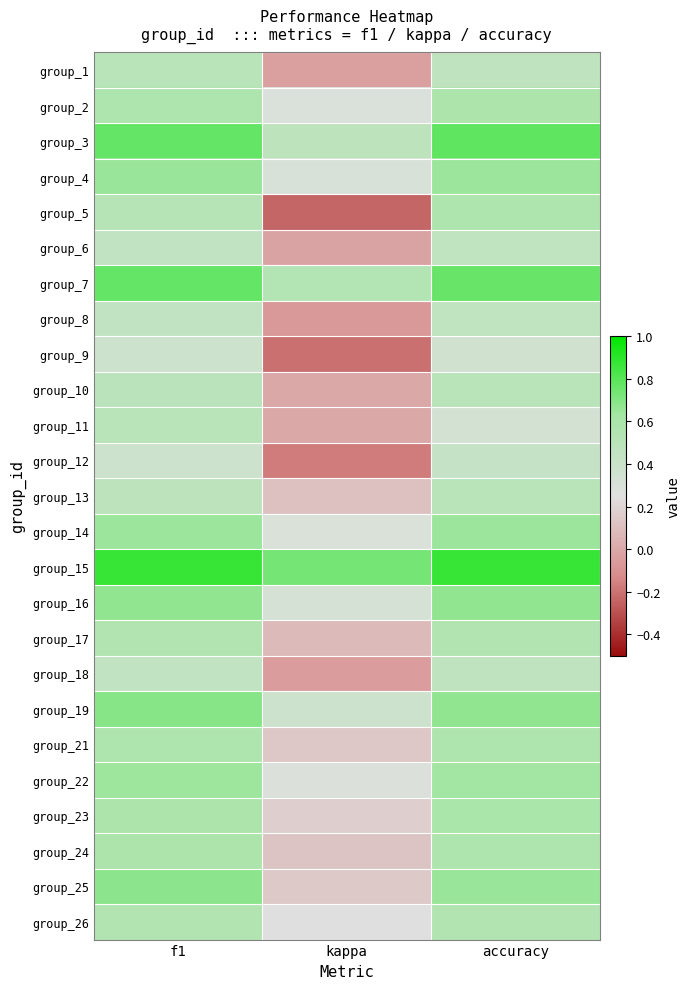

At which category is the sum across all series the highest?

f1